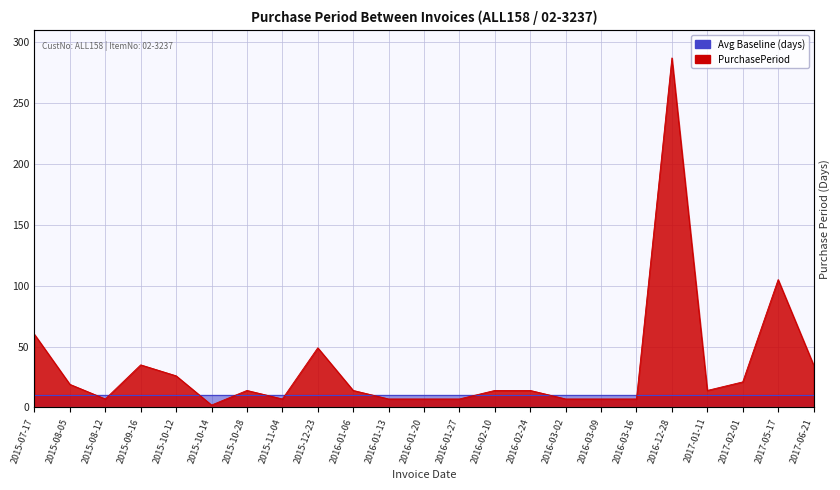

List the labels in order of value, largest first.

2016-12-28, 2017-05-17, 2015-07-17, 2015-12-23, 2015-09-16, 2017-06-21, 2015-10-12, 2017-02-01, 2015-08-05, 2015-10-28, 2016-01-06, 2016-02-10, 2016-02-24, 2017-01-11, 2015-08-12, 2015-11-04, 2016-01-13, 2016-01-20, 2016-01-27, 2016-03-02, 2016-03-09, 2016-03-16, 2015-10-14